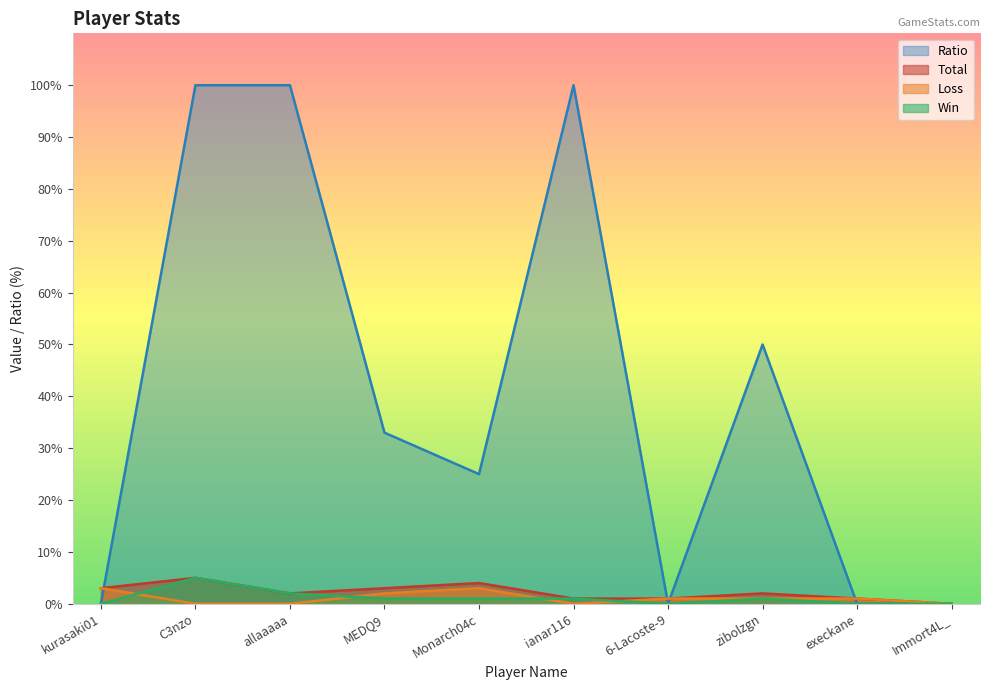

The Total series shows 2 at zibolzgn. True or false?

True